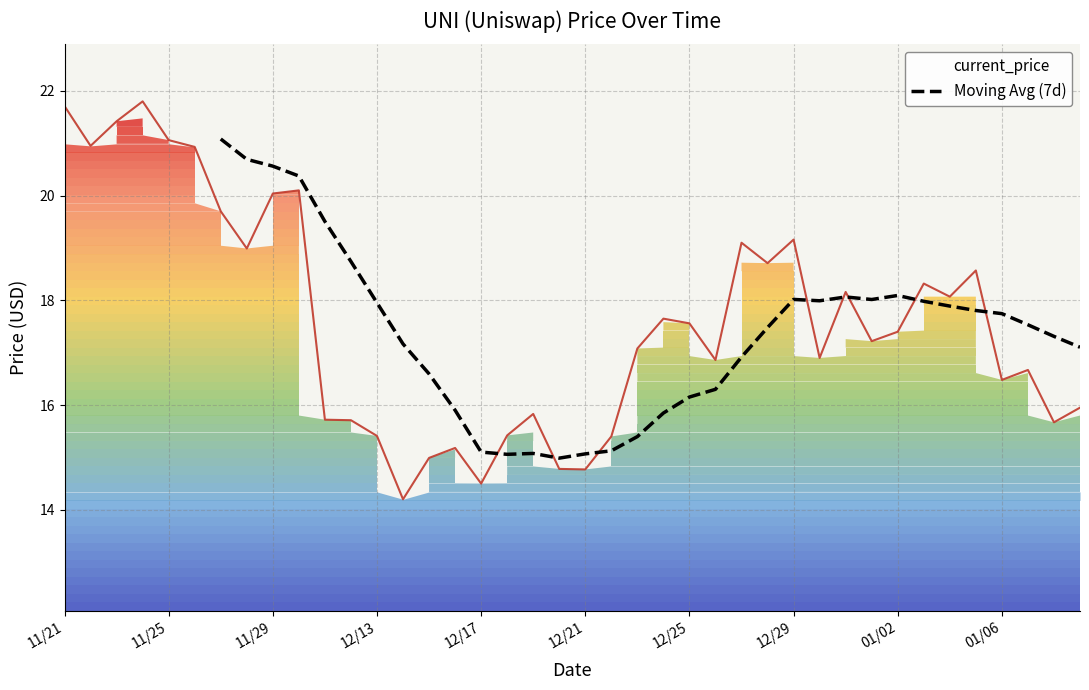

What is the minimum value for Moving Avg (7d)?

15.0